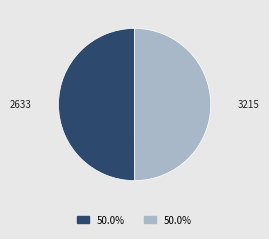

How many segments does this pie chart have?

2